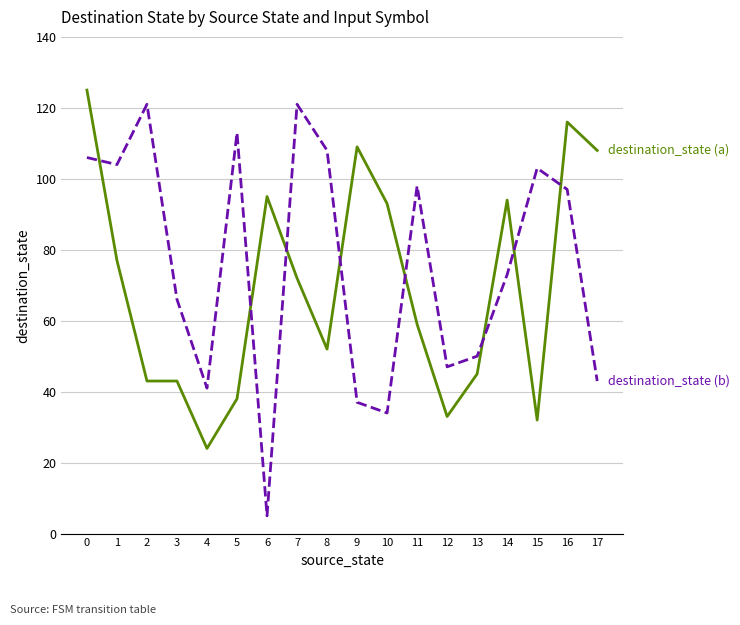

What is the total value across all series at 8?

160